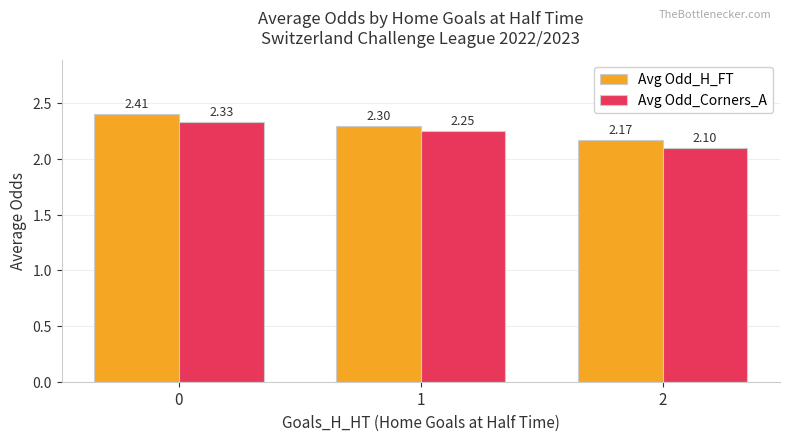

What are all the series names shown in the legend?

Avg Odd_H_FT, Avg Odd_Corners_A